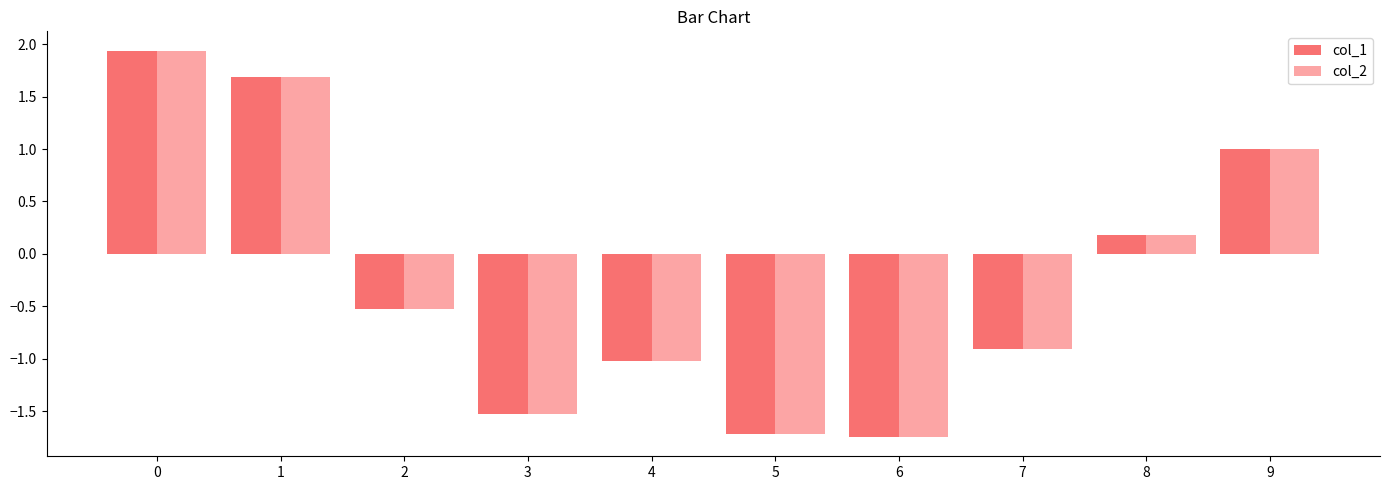

Is the value of col_1 at 1 greater than the value of col_2 at 2?

Yes